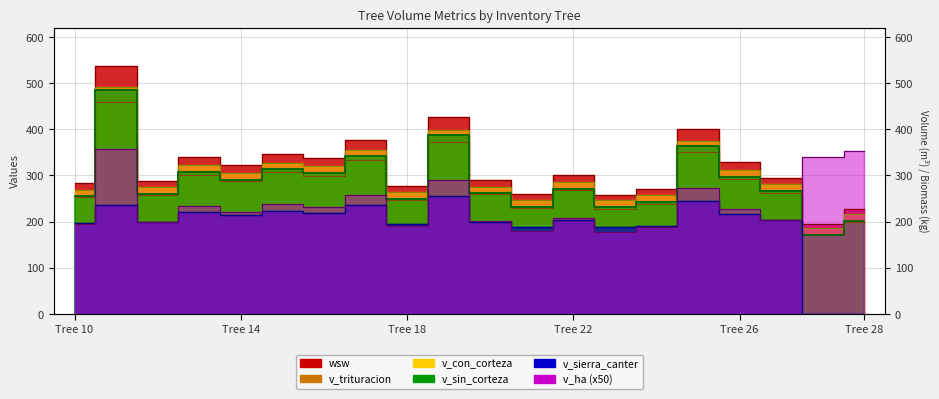

True or false: v_con_corteza and v_sin_corteza cross at least once.

False